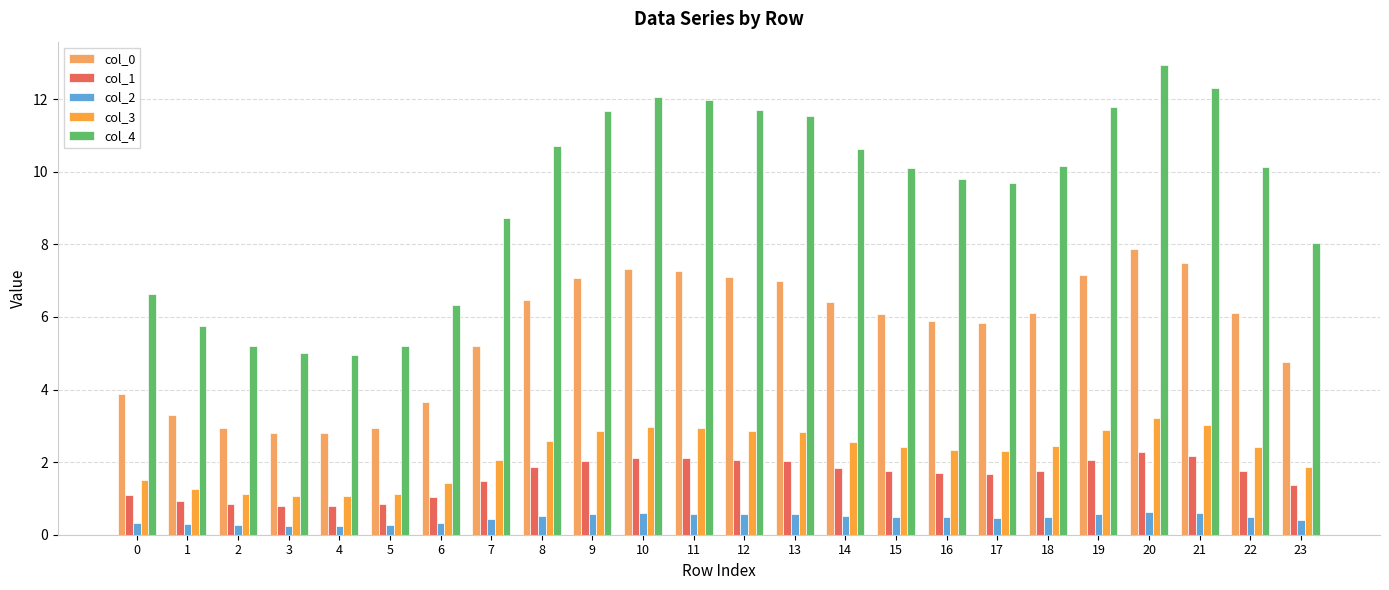

Reading left to right, extract all data points from this chart.

col_0: 0=3.9	1=3.3	2=3.0	3=2.8	4=2.8	5=2.9	6=3.7	7=5.2	8=6.5	9=7.1	10=7.3	11=7.3	12=7.1	13=7.0	14=6.4	15=6.1	16=5.9	17=5.8	18=6.1	19=7.2	20=7.9	21=7.5	22=6.1	23=4.8
col_1: 0=1.1	1=0.9	2=0.8	3=0.8	4=0.8	5=0.8	6=1.0	7=1.5	8=1.9	9=2.0	10=2.1	11=2.1	12=2.1	13=2.0	14=1.9	15=1.8	16=1.7	17=1.7	18=1.8	19=2.1	20=2.3	21=2.2	22=1.8	23=1.4
col_2: 0=0.3	1=0.3	2=0.3	3=0.3	4=0.2	5=0.3	6=0.3	7=0.4	8=0.5	9=0.6	10=0.6	11=0.6	12=0.6	13=0.6	14=0.5	15=0.5	16=0.5	17=0.5	18=0.5	19=0.6	20=0.6	21=0.6	22=0.5	23=0.4
col_3: 0=1.5	1=1.3	2=1.1	3=1.1	4=1.1	5=1.1	6=1.4	7=2.0	8=2.6	9=2.9	10=3.0	11=2.9	12=2.9	13=2.8	14=2.6	15=2.4	16=2.3	17=2.3	18=2.4	19=2.9	20=3.2	21=3.0	22=2.4	23=1.9
col_4: 0=6.6	1=5.7	2=5.2	3=5.0	4=5.0	5=5.2	6=6.3	7=8.7	8=10.7	9=11.7	10=12.1	11=12.0	12=11.7	13=11.5	14=10.6	15=10.1	16=9.8	17=9.7	18=10.2	19=11.8	20=12.9	21=12.3	22=10.1	23=8.0